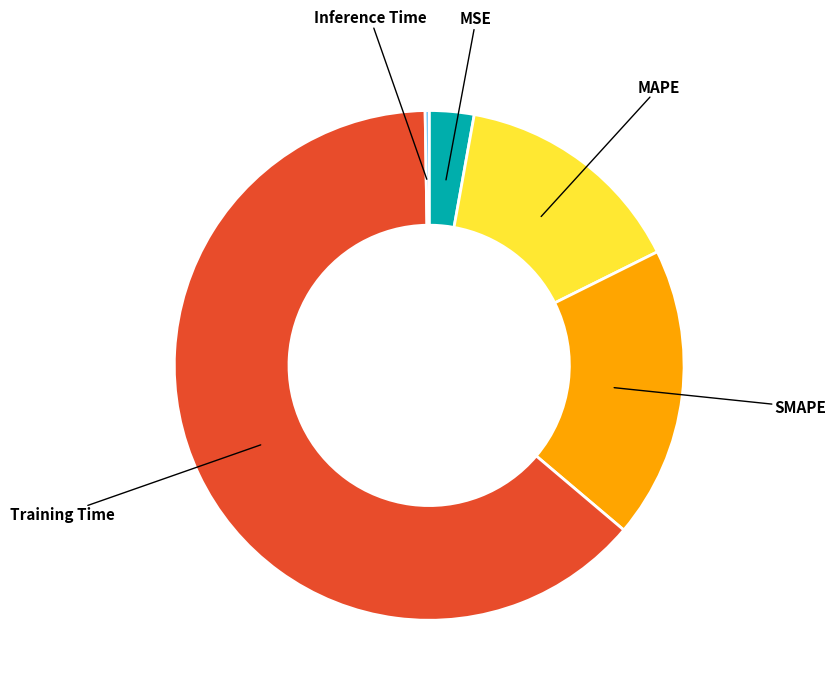

Which category has the biggest portion of the pie?

Training Time